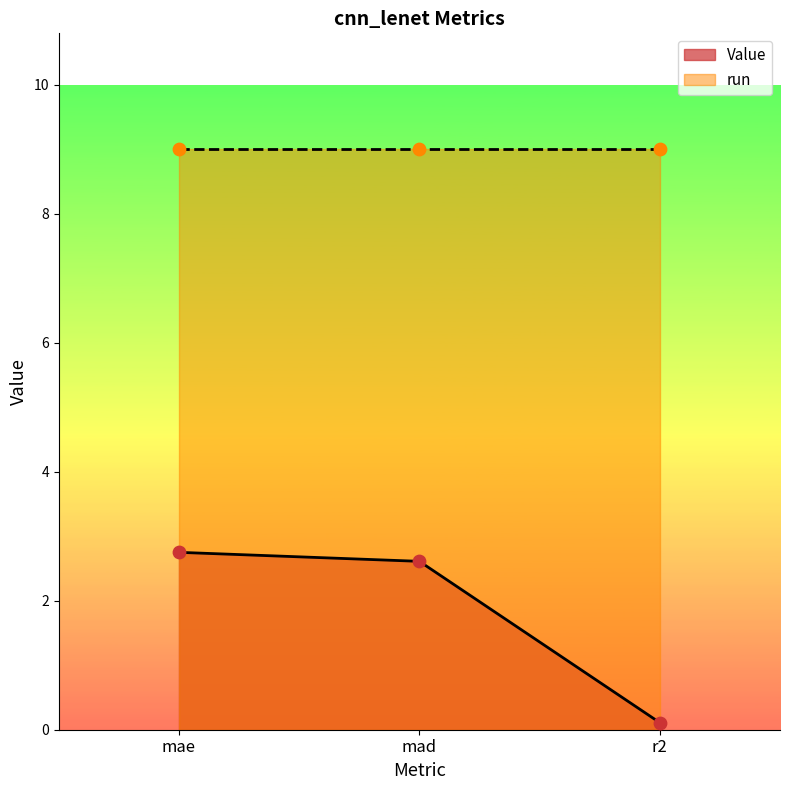

What is the change in value from mae to mad?

-0.1